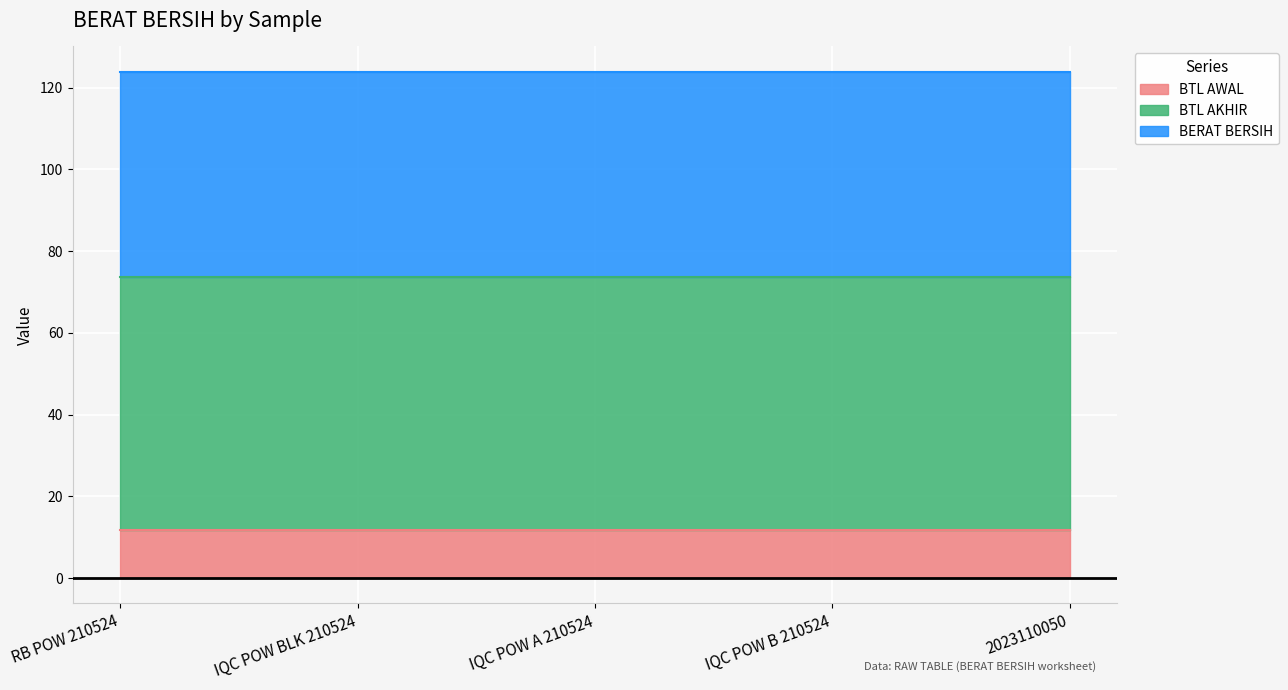

True or false: BTL AWAL and BTL AKHIR cross at least once.

False